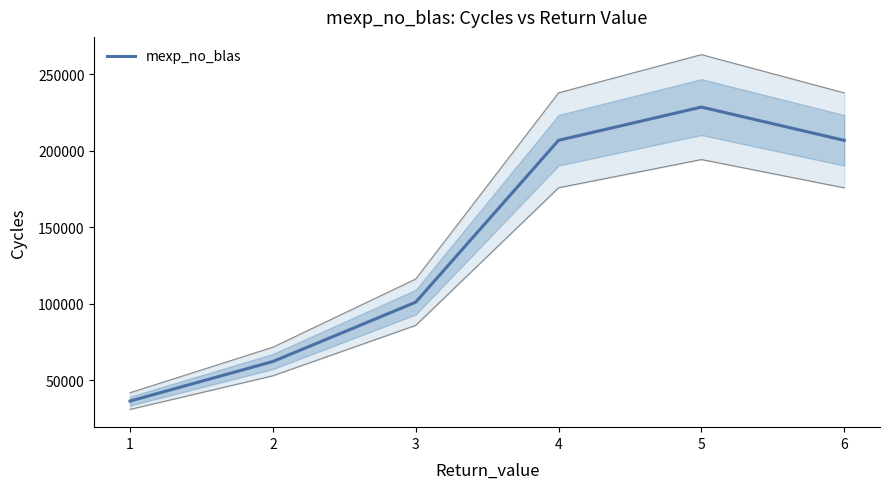

Does the chart display data point markers on the line(s)?

No